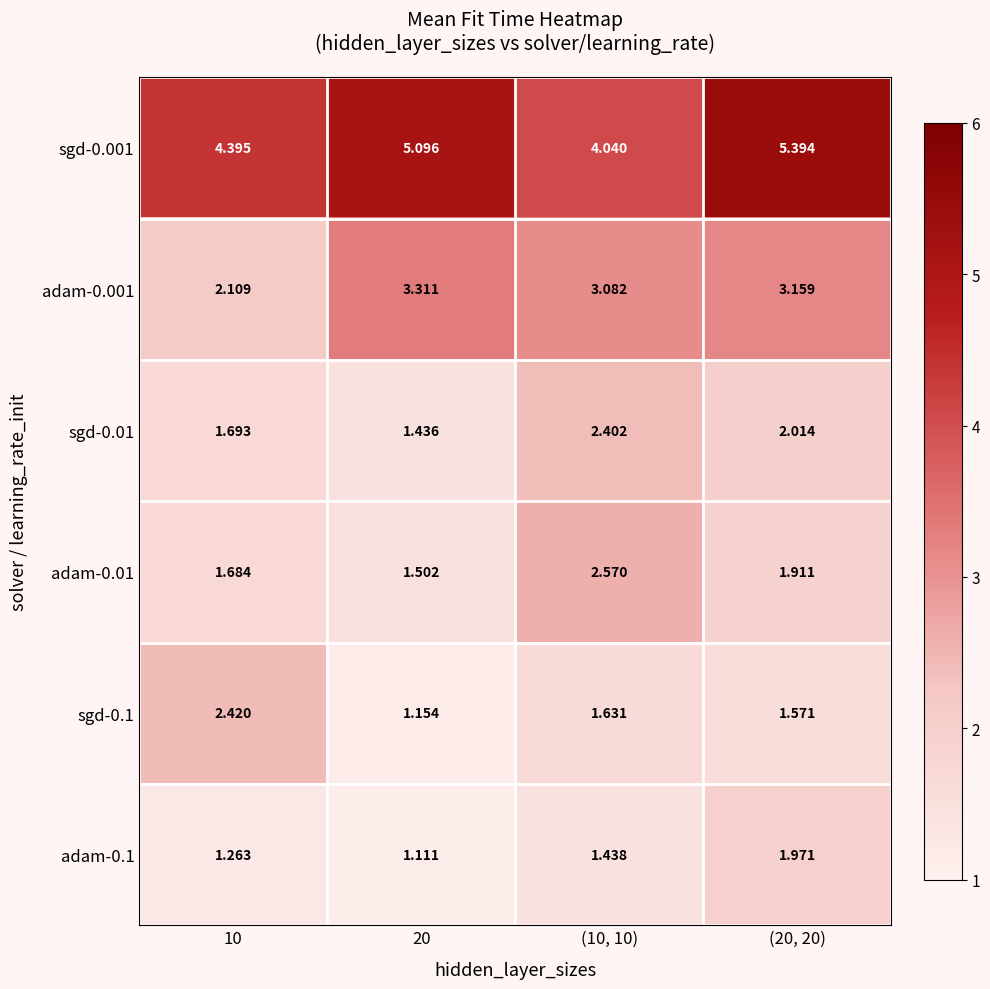

Is the value of adam-0.001 at (20, 20) greater than the value of sgd-0.001 at (10, 10)?

No